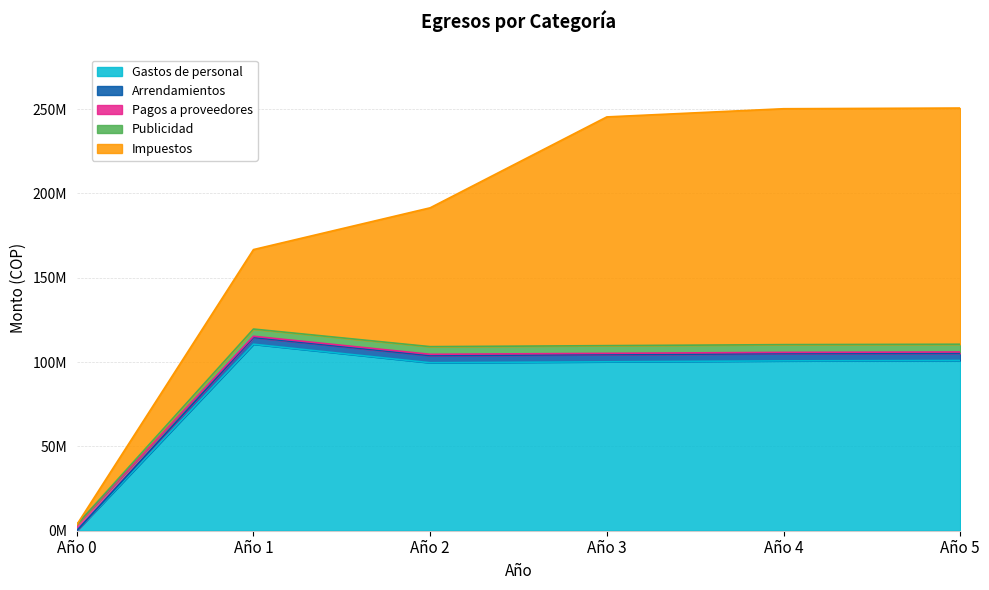

True or false: Gastos de personal and Publicidad cross at least once.

False